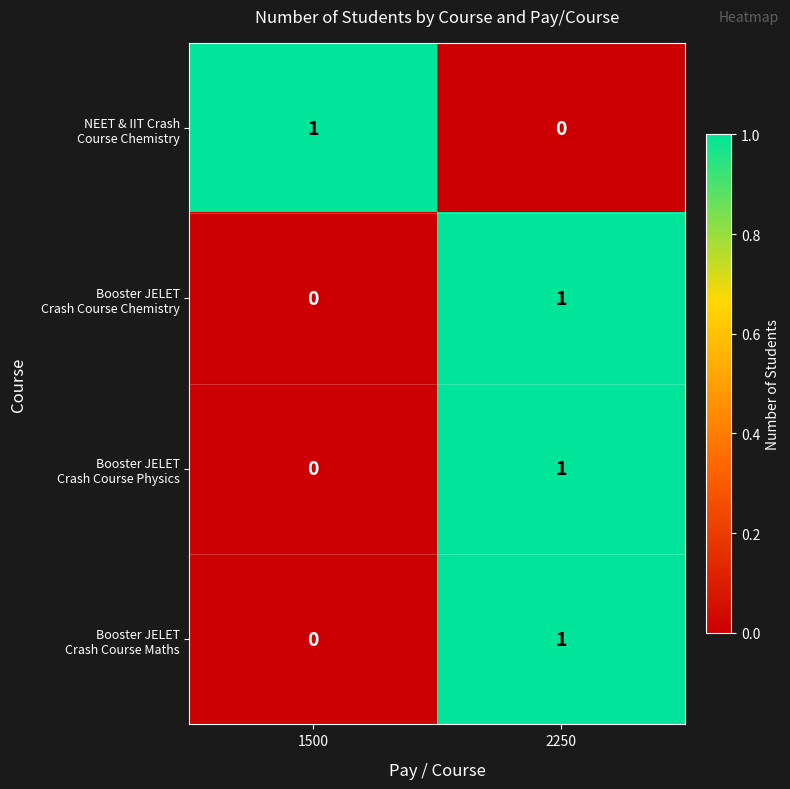

At which category is the sum across all series the highest?

2250